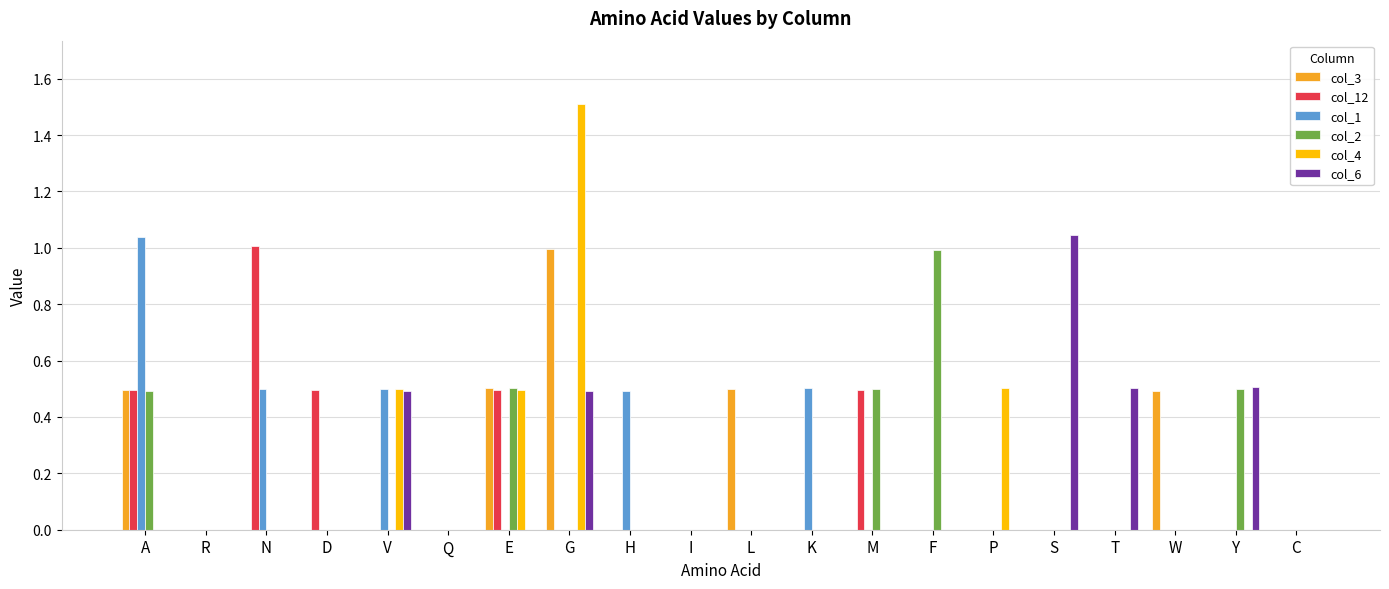

What is the sum of the col_1 values at C and H?

0.5